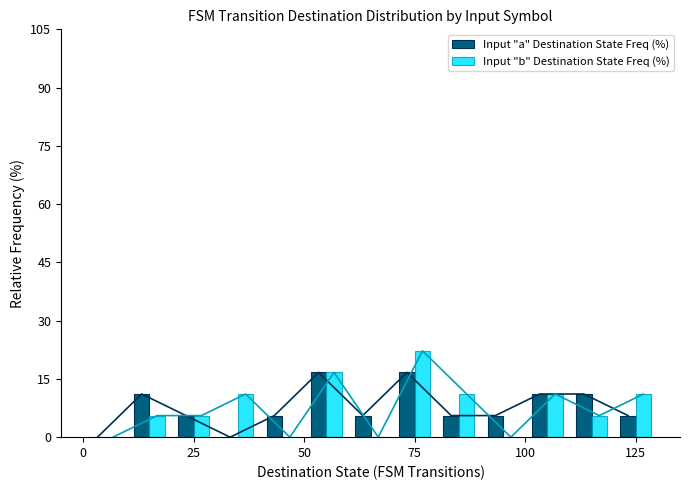

Rank the series by their maximum value, from highest to lowest.

Input "b" Destination State Freq (%), Input "a" Destination State Freq (%)